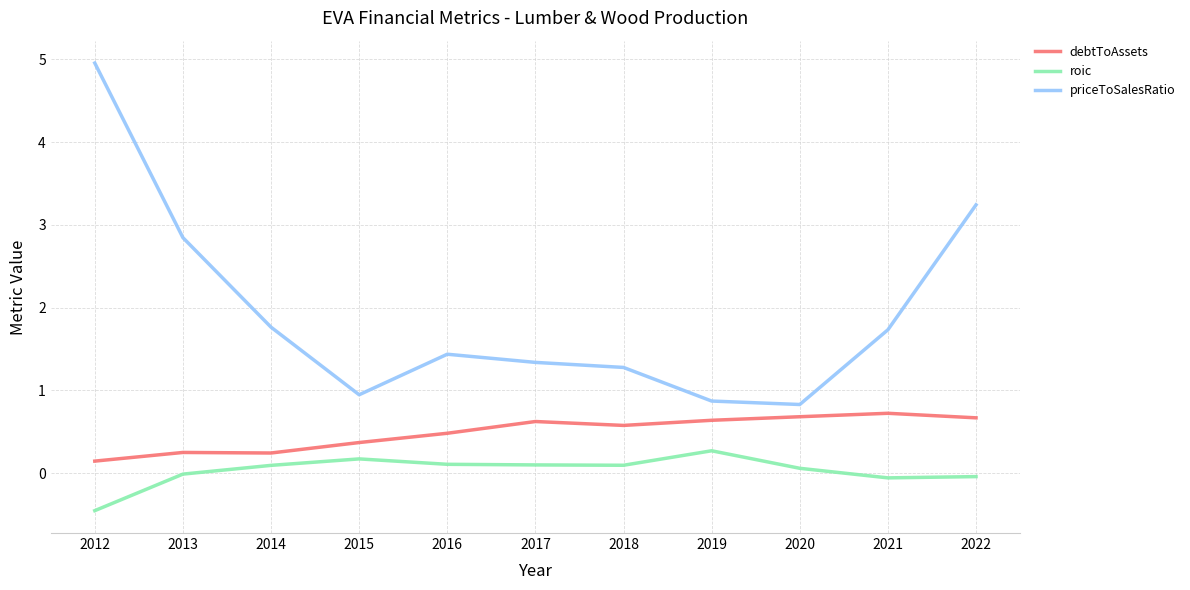

Is the value of roic at 2016 greater than the value of debtToAssets at 2017?

No